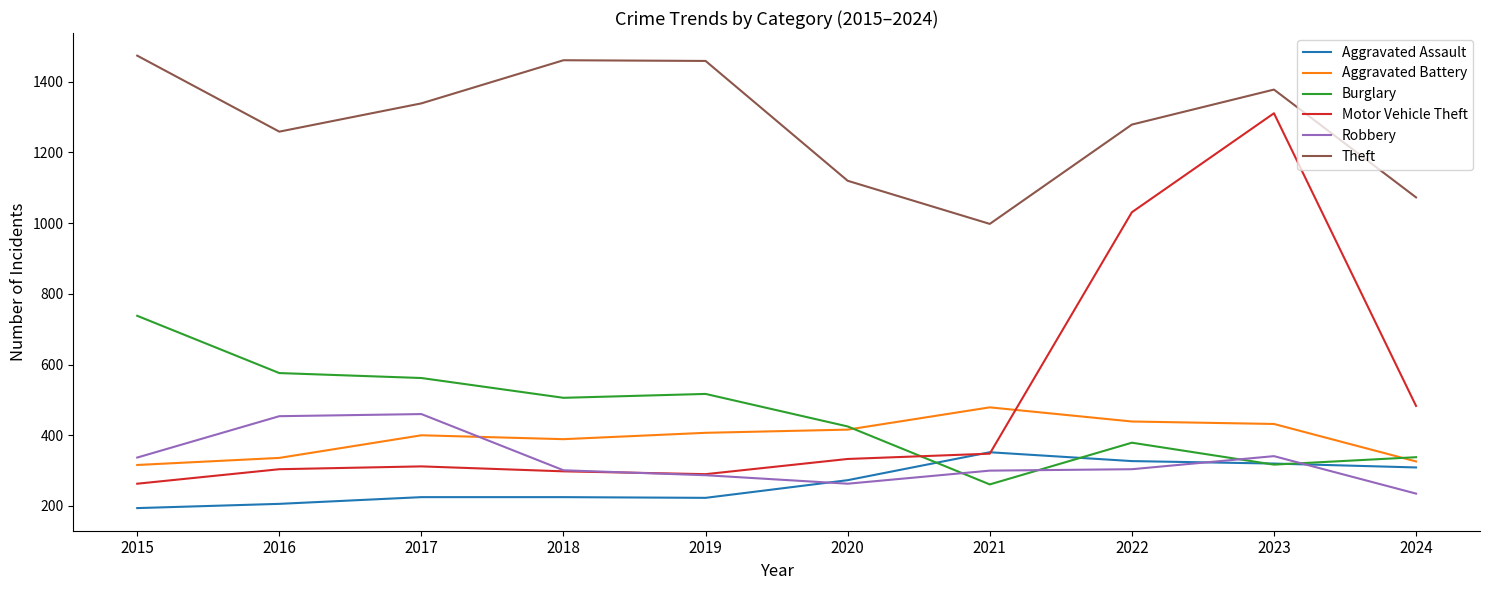

At how many categories does at least one series exceed 925?

10